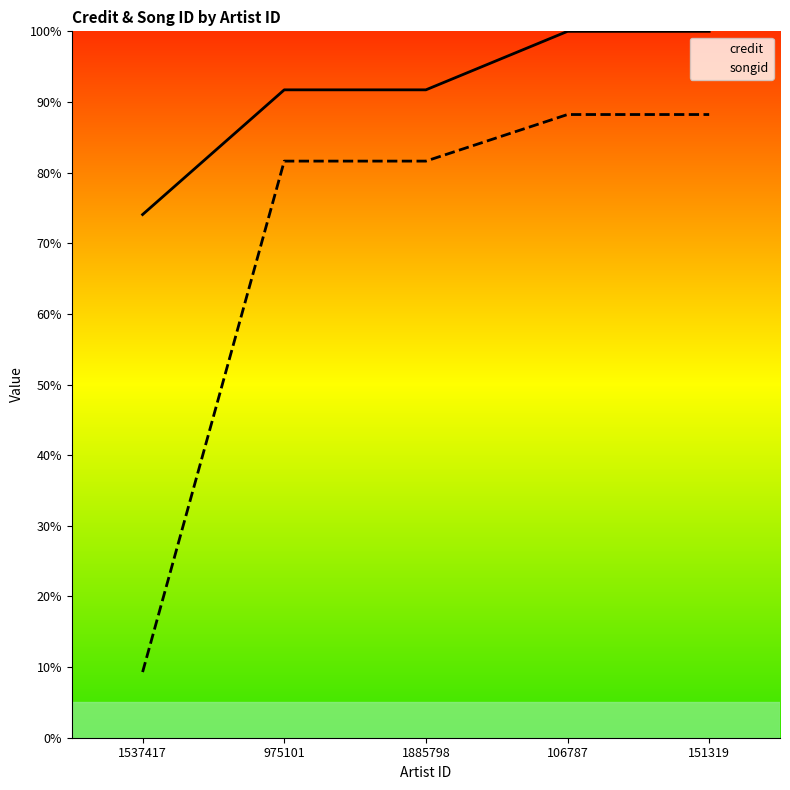

What is the average value of the credit series?

91.5